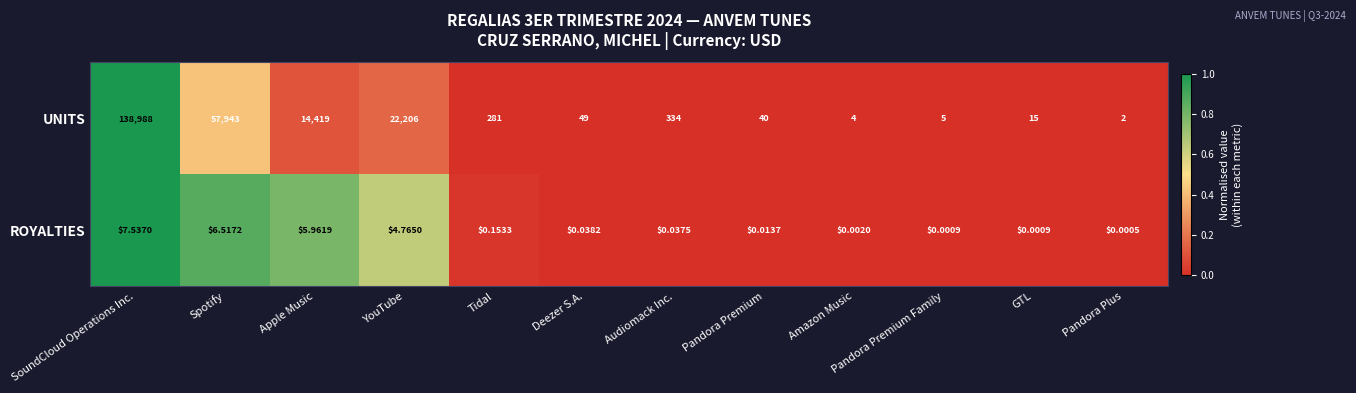

Which series has the widest spread of values?

UNITS